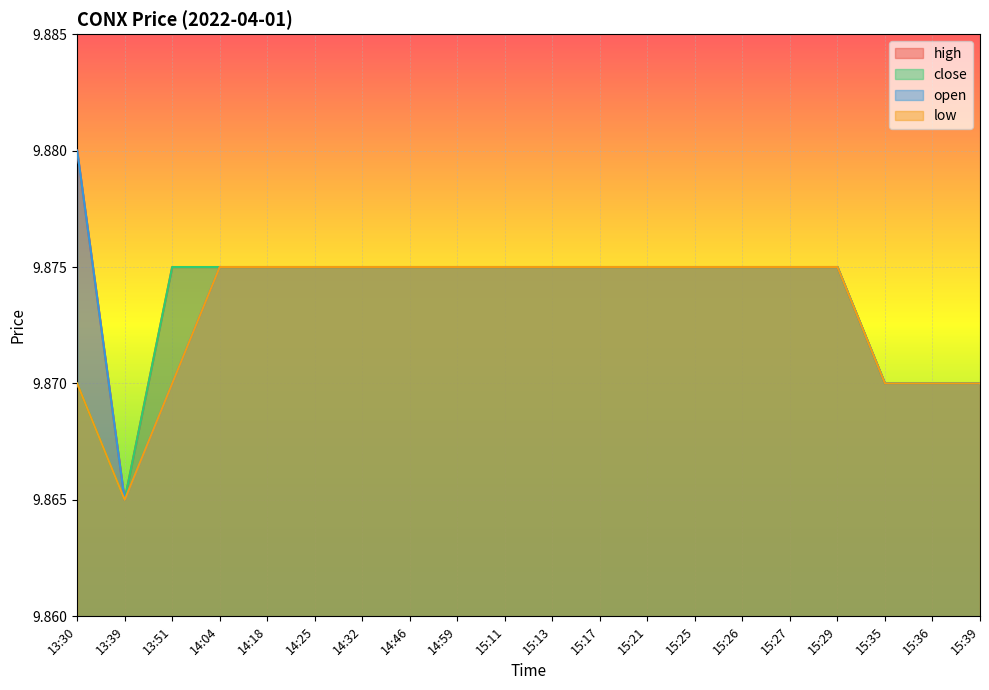

What is the value of the low point at the 19th from the left?

9.9